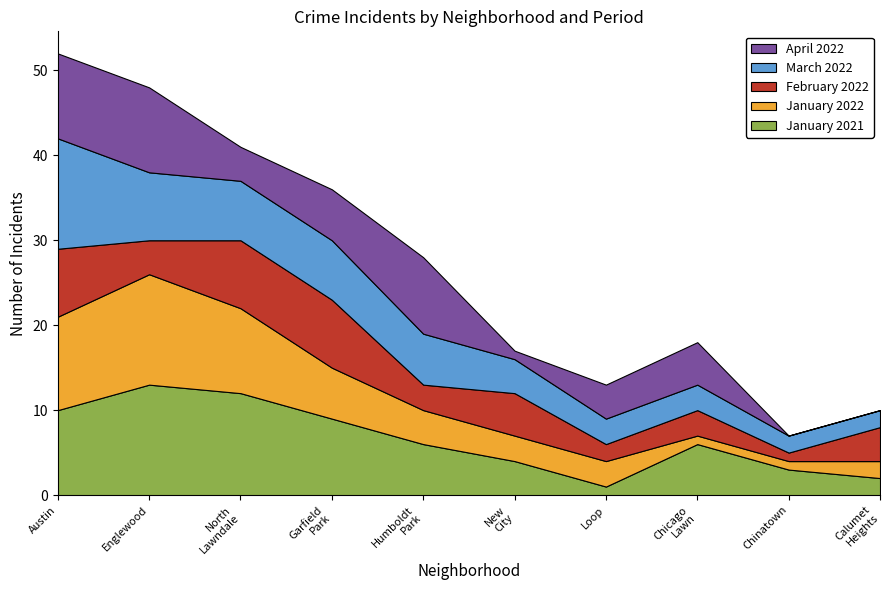

Reading left to right, extract all data points from this chart.

January 2021: 10	13	12	9	6	4	1	6	3	2
January 2022: 11	13	10	6	4	3	3	1	1	2
February 2022: 8	4	8	8	3	5	2	3	1	4
March 2022: 13	8	7	7	6	4	3	3	2	2
April 2022: 10	10	4	6	9	1	4	5	0	0